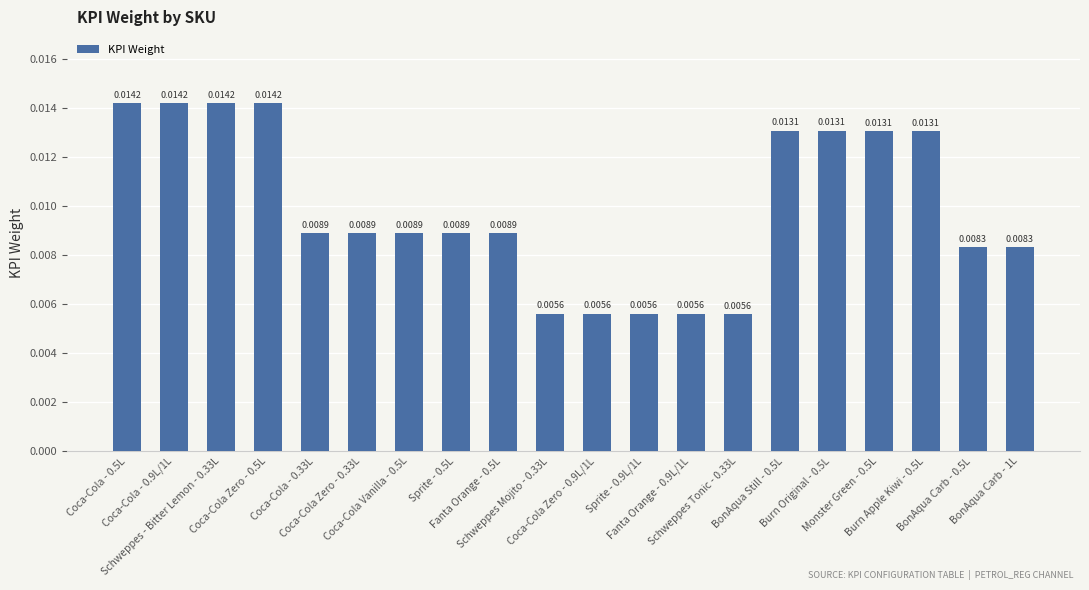

How many bars are there in total?

20